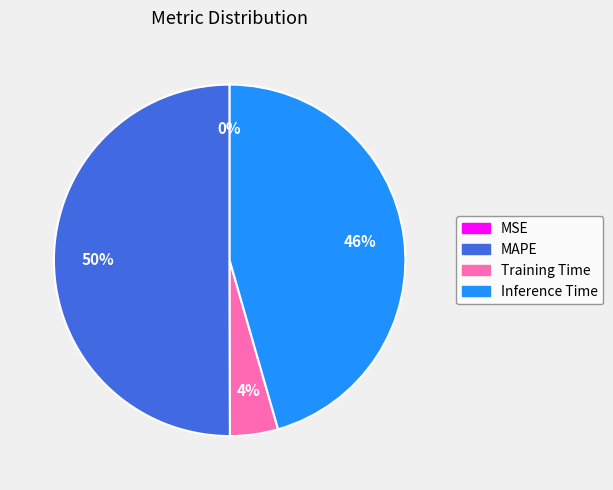

Between Inference Time and Training Time, which is larger?

Inference Time